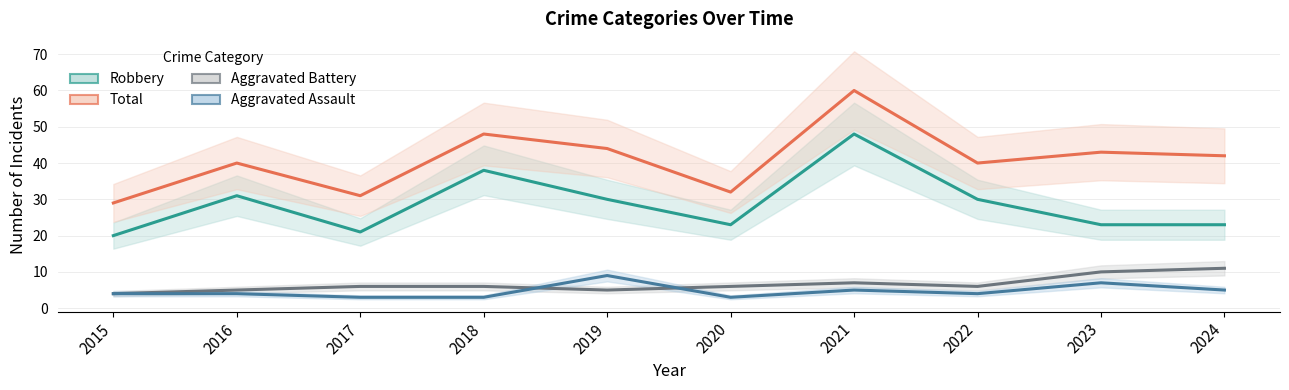

What is the minimum value for Aggravated Assault?

3